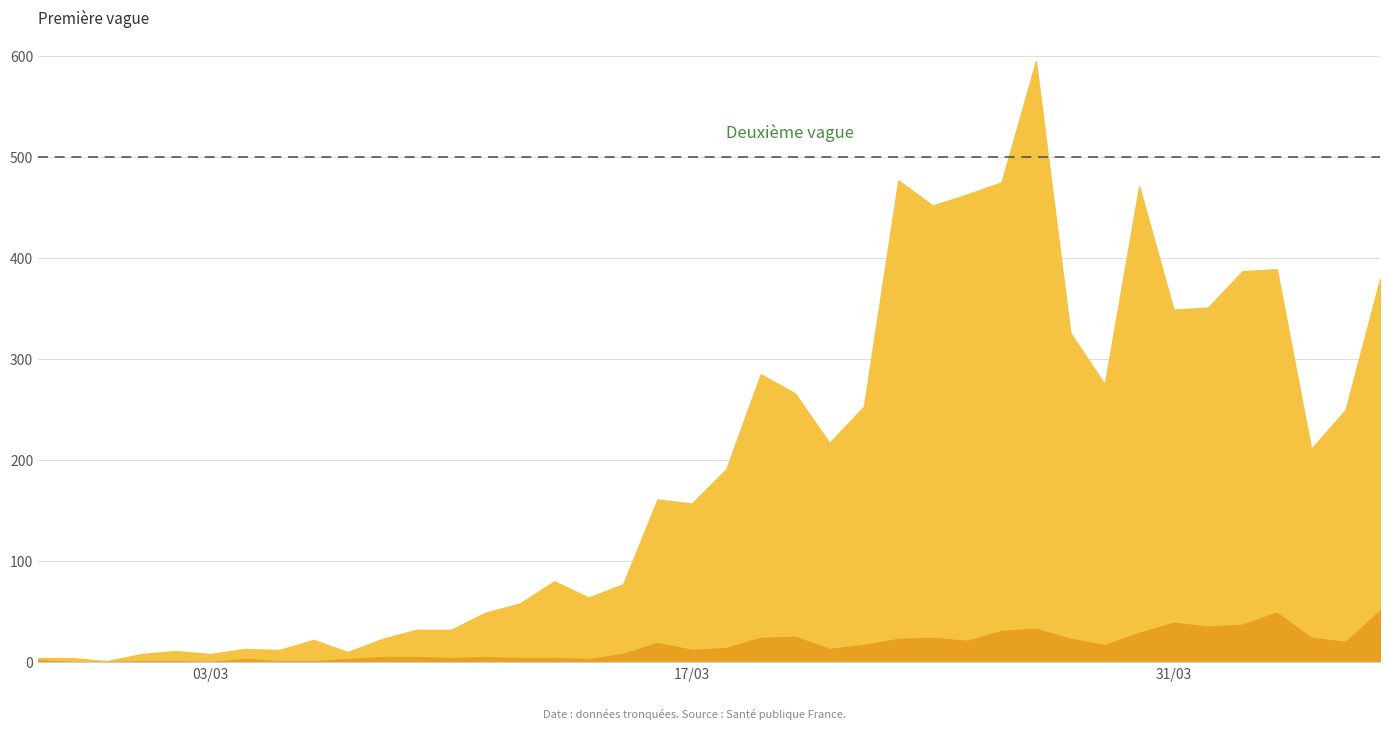

List the series in order of their overall mean, lowest first.

col_2, col_1